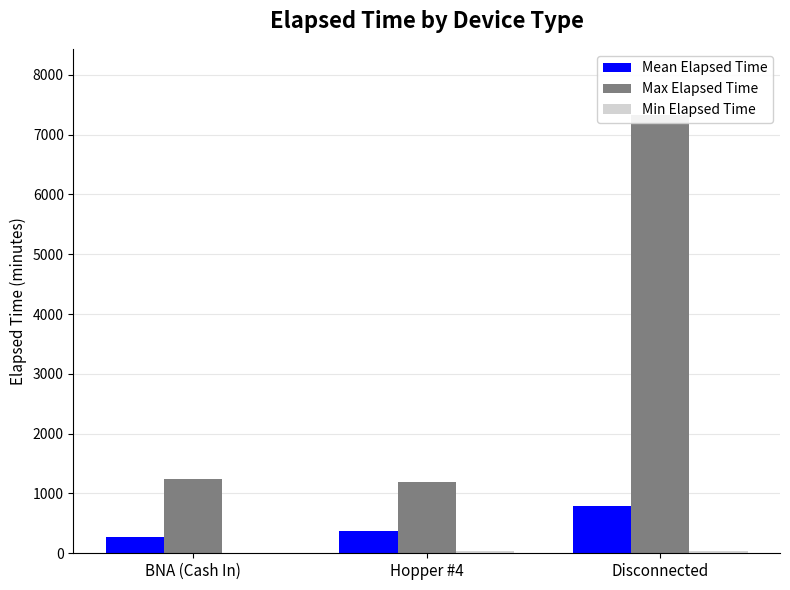

At which category is the sum across all series the highest?

Disconnected